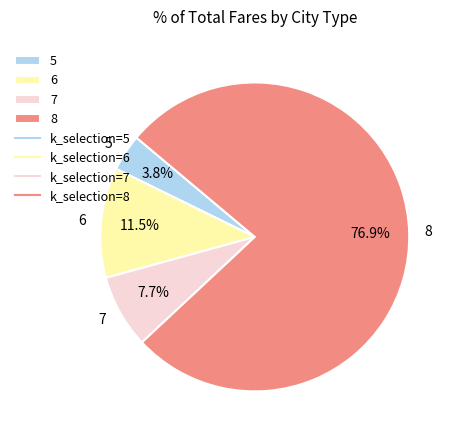

Which slice is the largest?

8